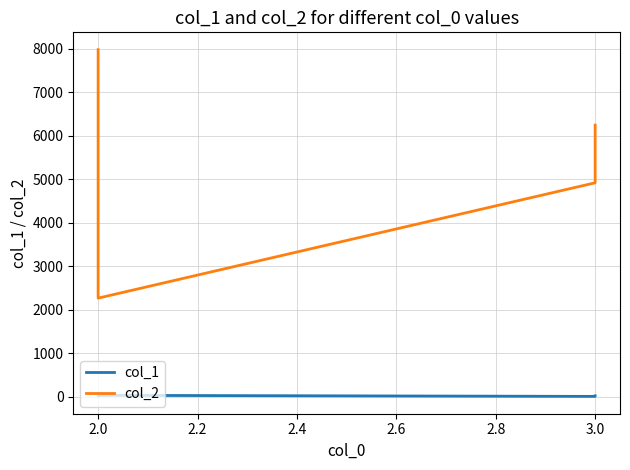

True or false: col_2 and col_1 cross at least once.

False